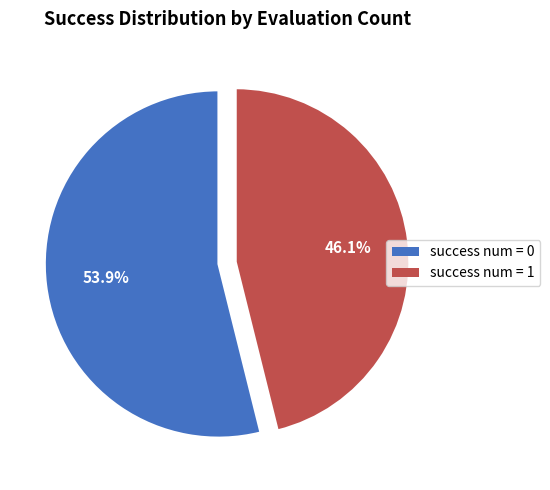

Does any single category account for the majority?

Yes